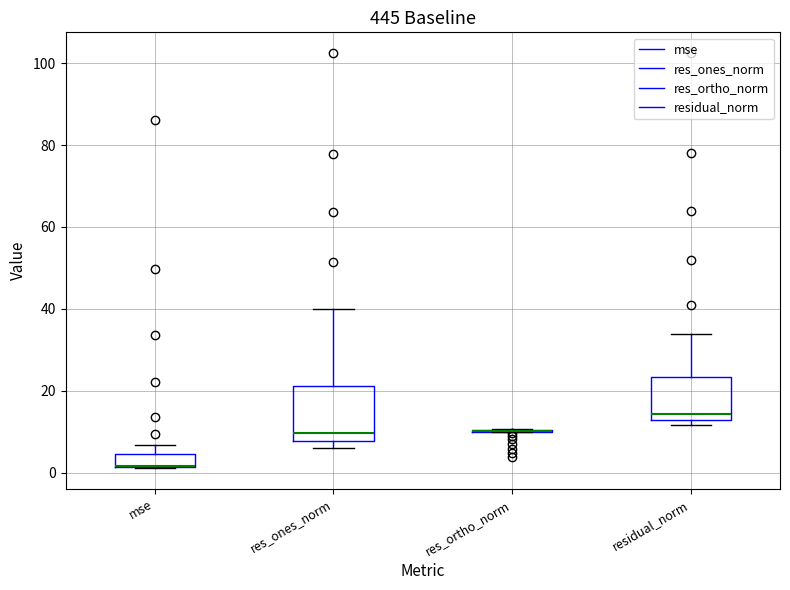

Reading left to right, transcribe this box plot: for each box, give where its median line is, the range the box spans, and where its two whiskers end, as read against the y-axis. The values are not printed on the chart, so give them approximately, as read against the axis.

mse: median 2 (drawn on the box's lower edge), box 2 to 4, whiskers 2 to 6
res_ones_norm: median 10, box 8 to 22, whiskers 6 to 40
res_ortho_norm: box collapsed to a line at 10, whiskers 10 to 10
residual_norm: median 14, box 12 to 24, whiskers 12 (just below the box's lower edge) to 34